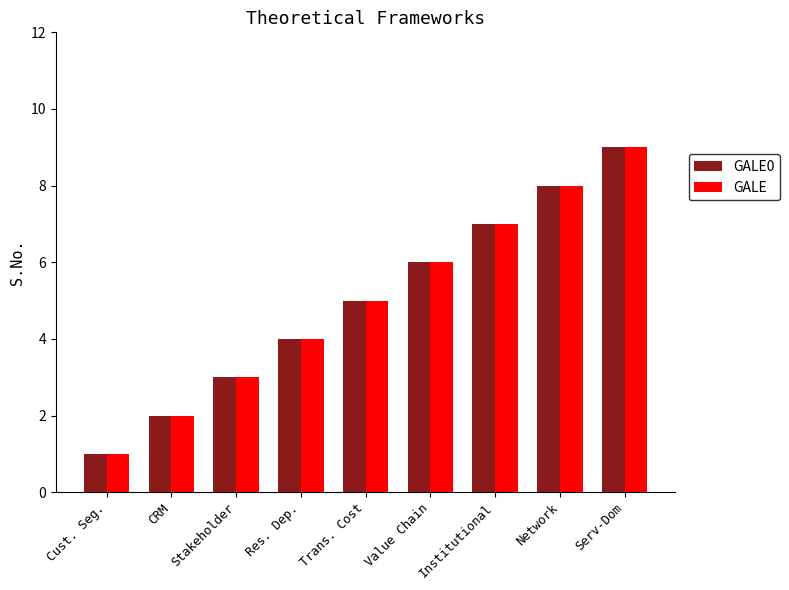

Rank the categories by GALE0 value from highest to lowest.

Serv-Dom, Network, Institutional, Value Chain, Trans. Cost, Res. Dep., Stakeholder, CRM, Cust. Seg.